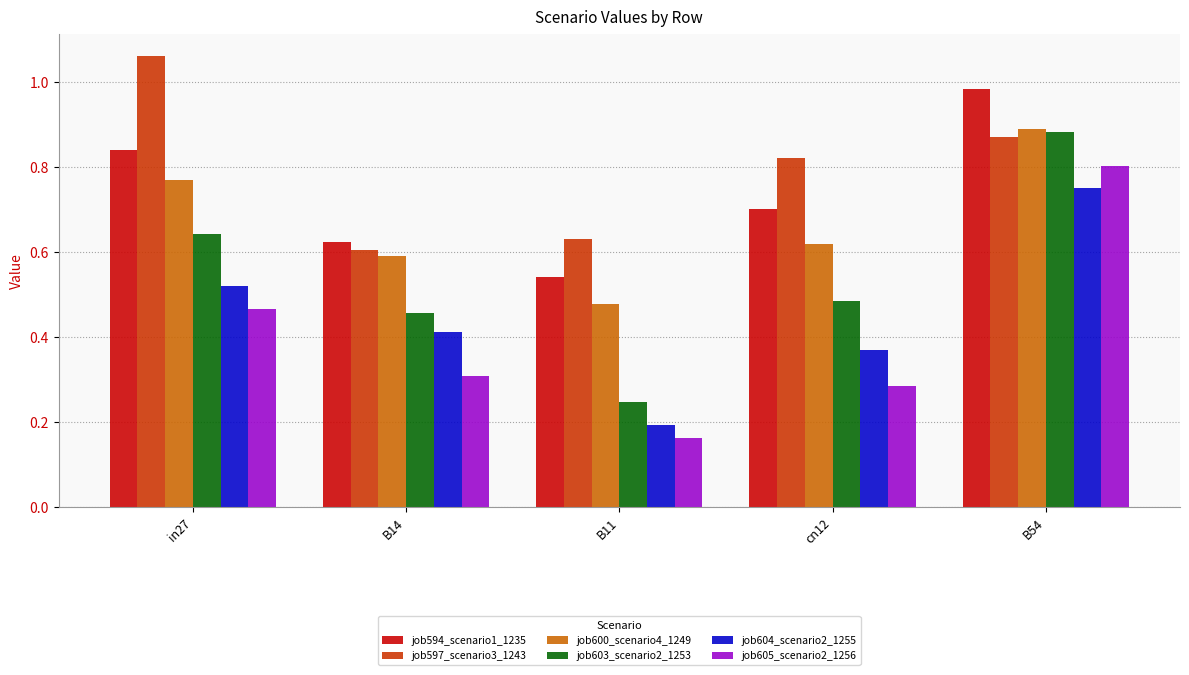

At cn12, list the series in order from smallest to largest.

job605_scenario2_1256, job604_scenario2_1255, job603_scenario2_1253, job600_scenario4_1249, job594_scenario1_1235, job597_scenario3_1243